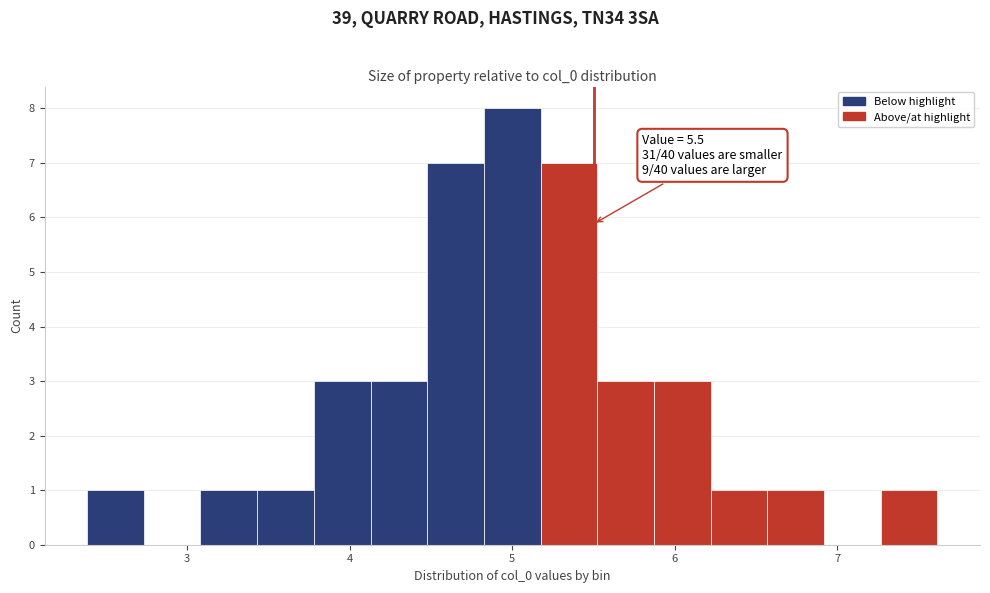

Around what value on the x-axis is the tallest bar? Give the approximate position of its centre, as read against the axis.

5.0